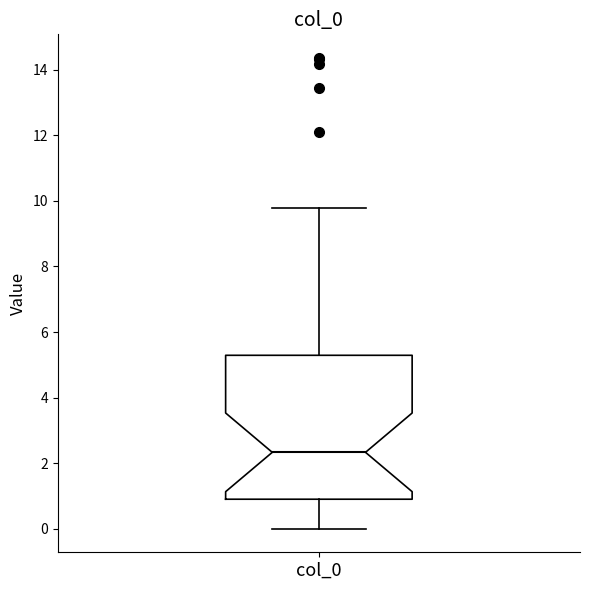

Read this box plot against the y-axis: the position of the median line, the range covered by the box, and the ends of both whiskers. The values are not printed on the chart, so give them approximately, as read against the axis.

median 2.4, box 1.0 to 5.2, whiskers 0.0 to 9.8